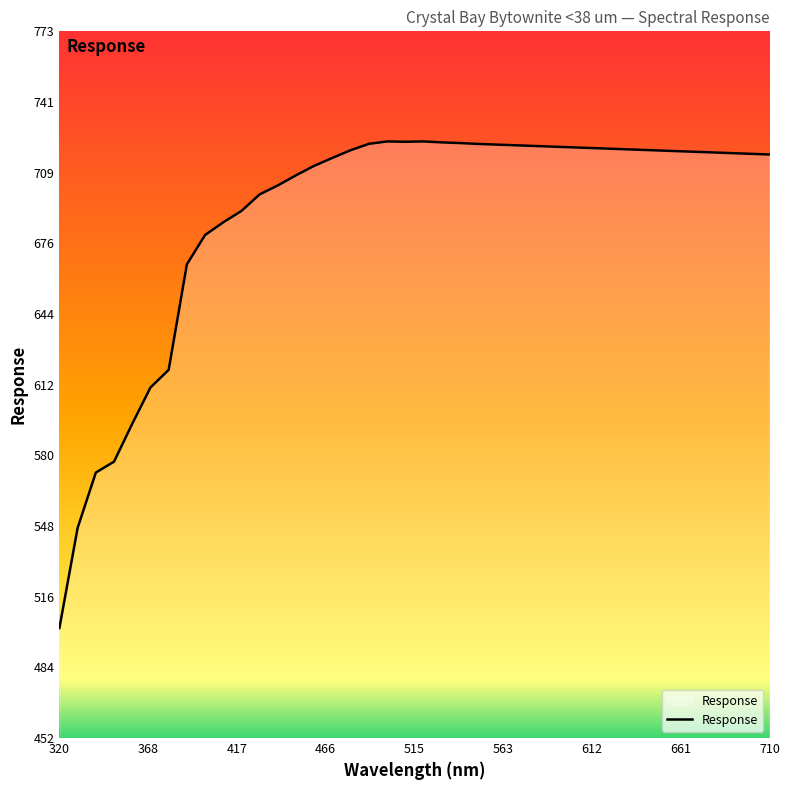

What is the minimum value shown in the chart?

502.3